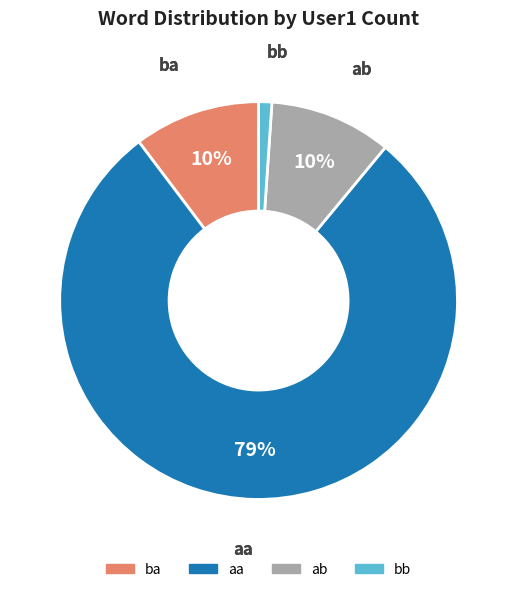

How many slices are in this pie chart?

4